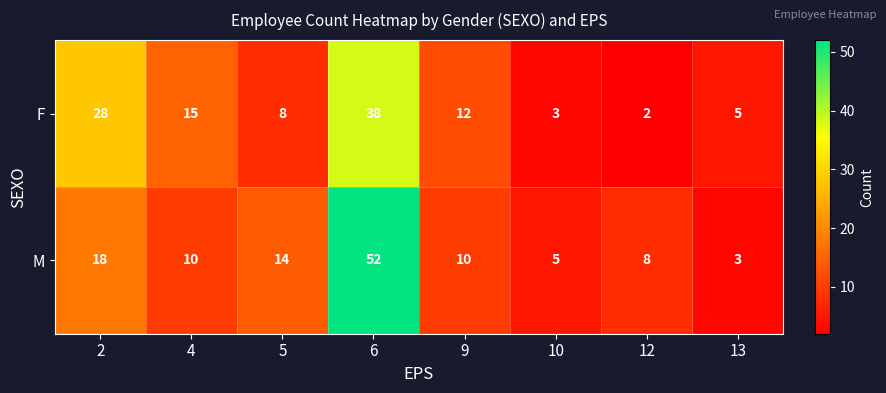

Is it true that M equals 7 at 10?

False